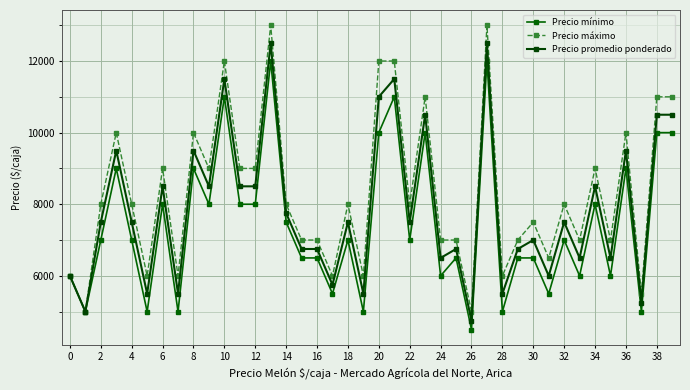

How many data points in Precio promedio ponderado are less than 7500?

18